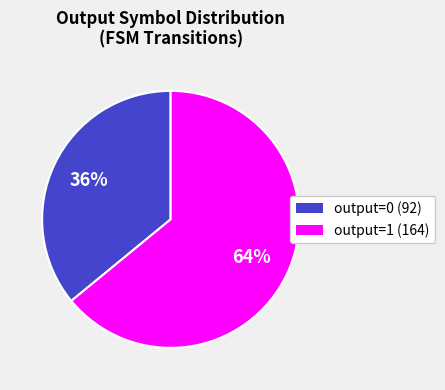

What is the largest slice in the pie chart?

output=1 (164)